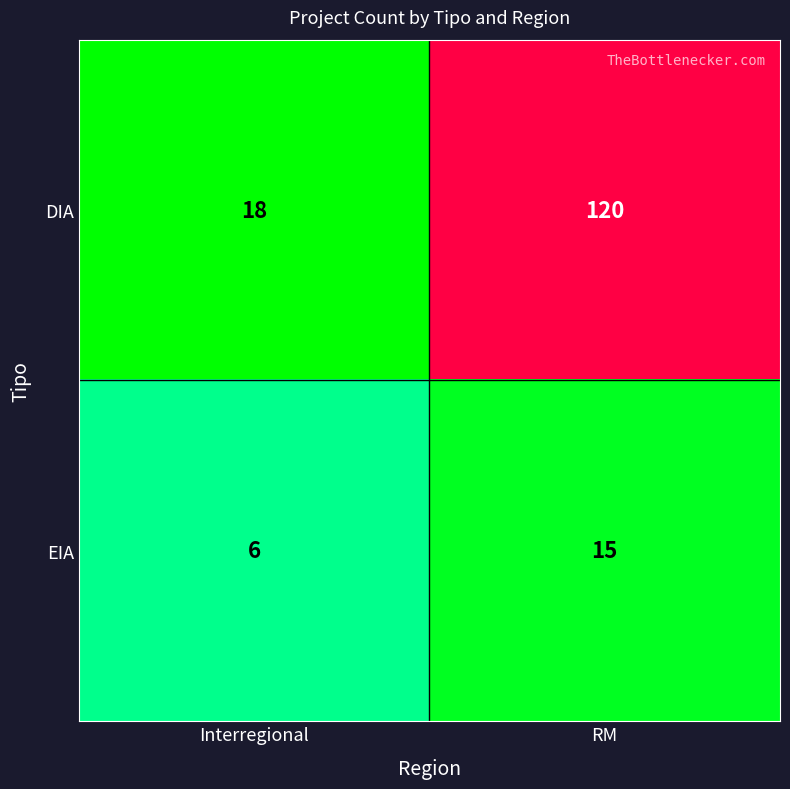

Reading left to right, extract all data points from this chart.

DIA: 18	120
EIA: 6	15